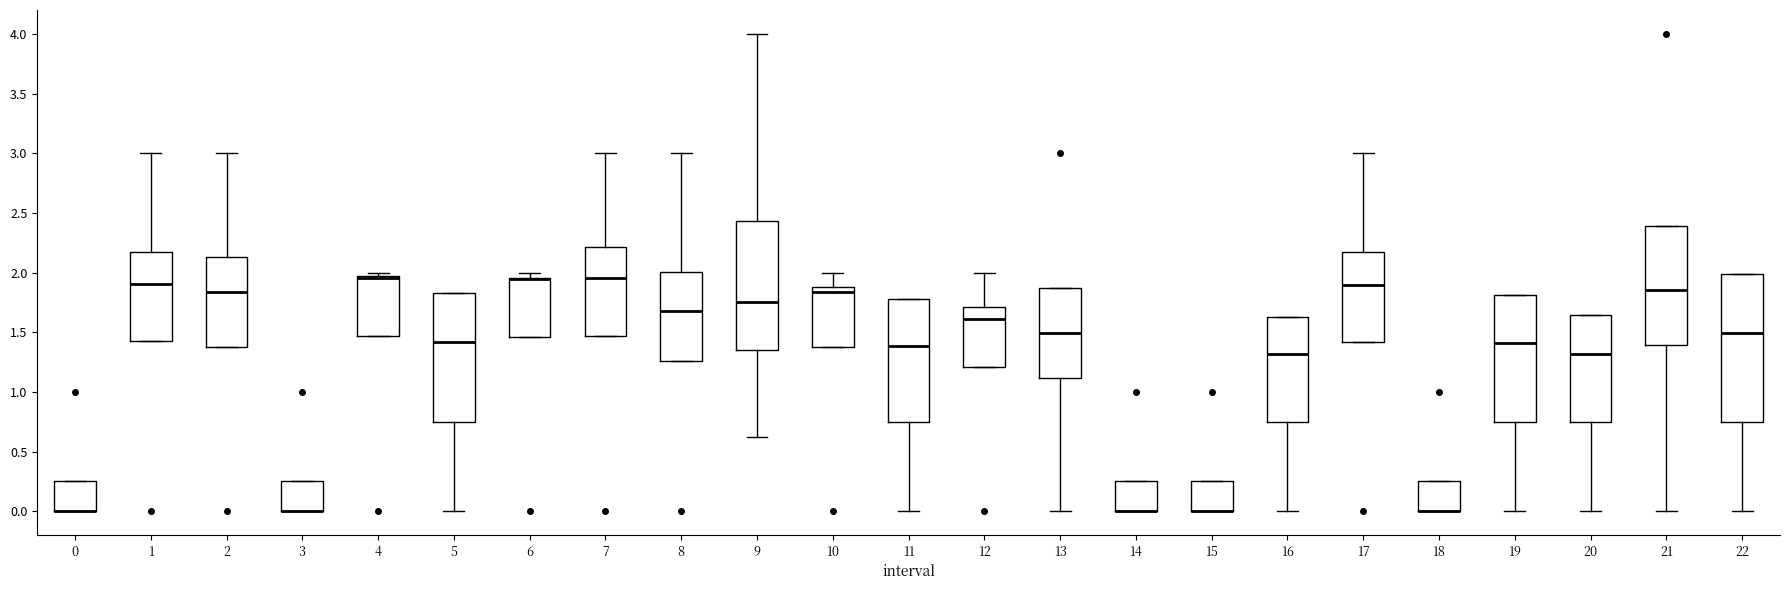

Where is the upper edge of the box at x = 8 on the y-axis? The values are not printed on the chart, so give them approximately, as read against the axis.

2.00